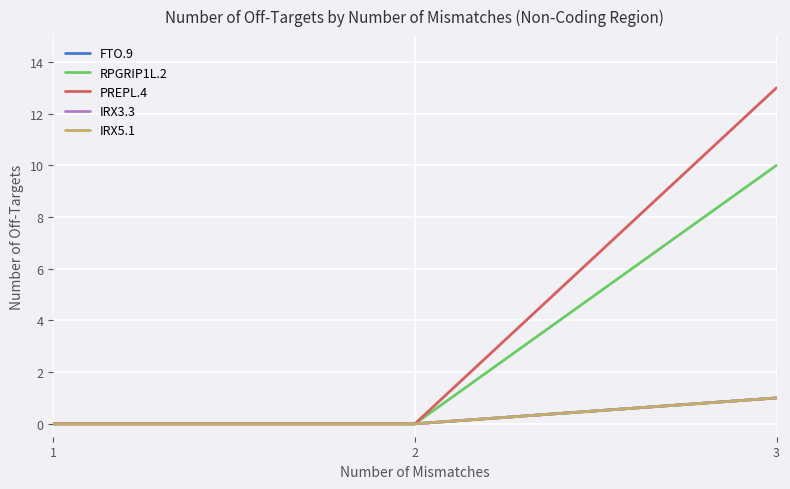

Does the chart have visible grid lines?

Yes